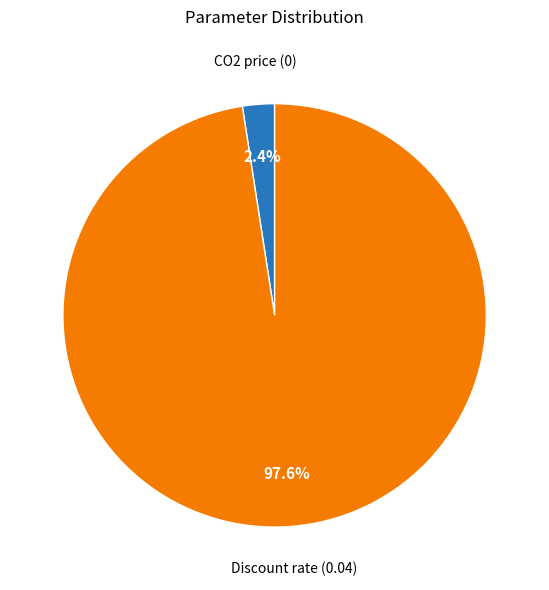

Combined, what portion of the pie is CO2 price and Discount rate?

100.0%